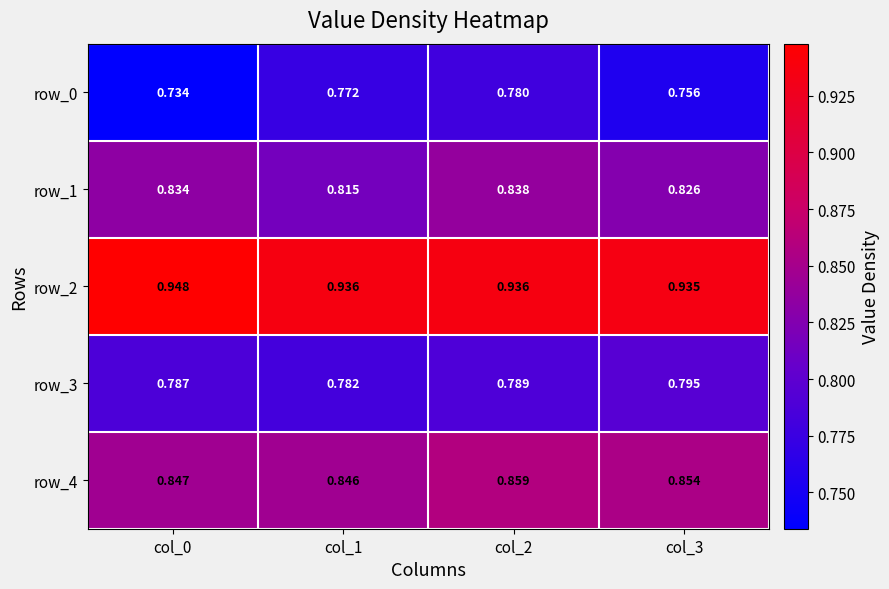

What is the total value across all series at col_0?

4.2